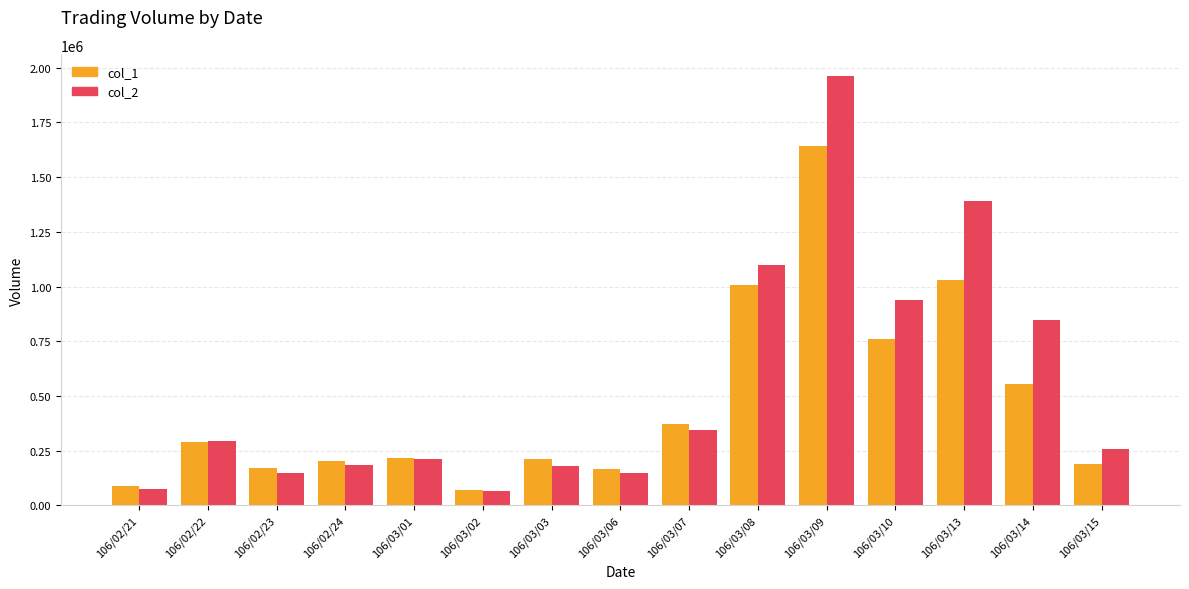

At how many categories does at least one series exceed 449061?

5